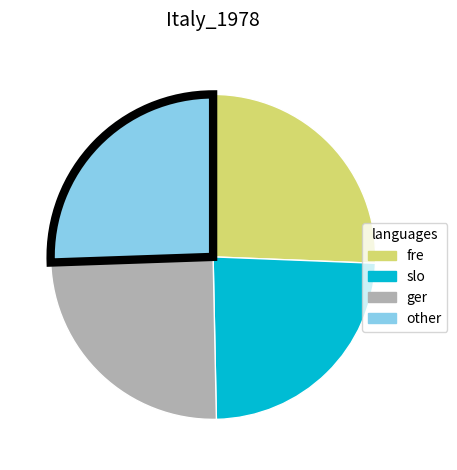

Approximately how many times larger is the value at other compared to fre?

1.0